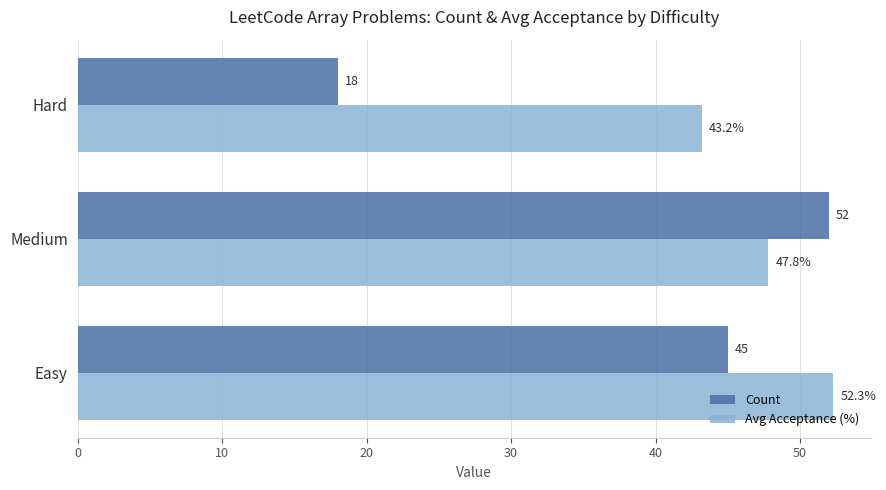

What are all the series names shown in the legend?

Count, Avg Acceptance (%)